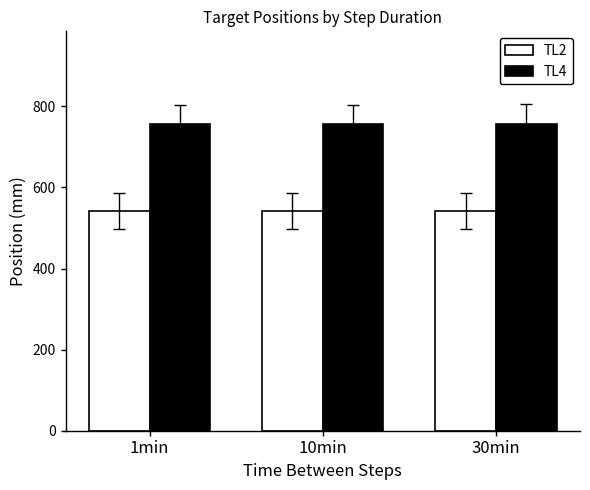

How many groups of bars are there?

3